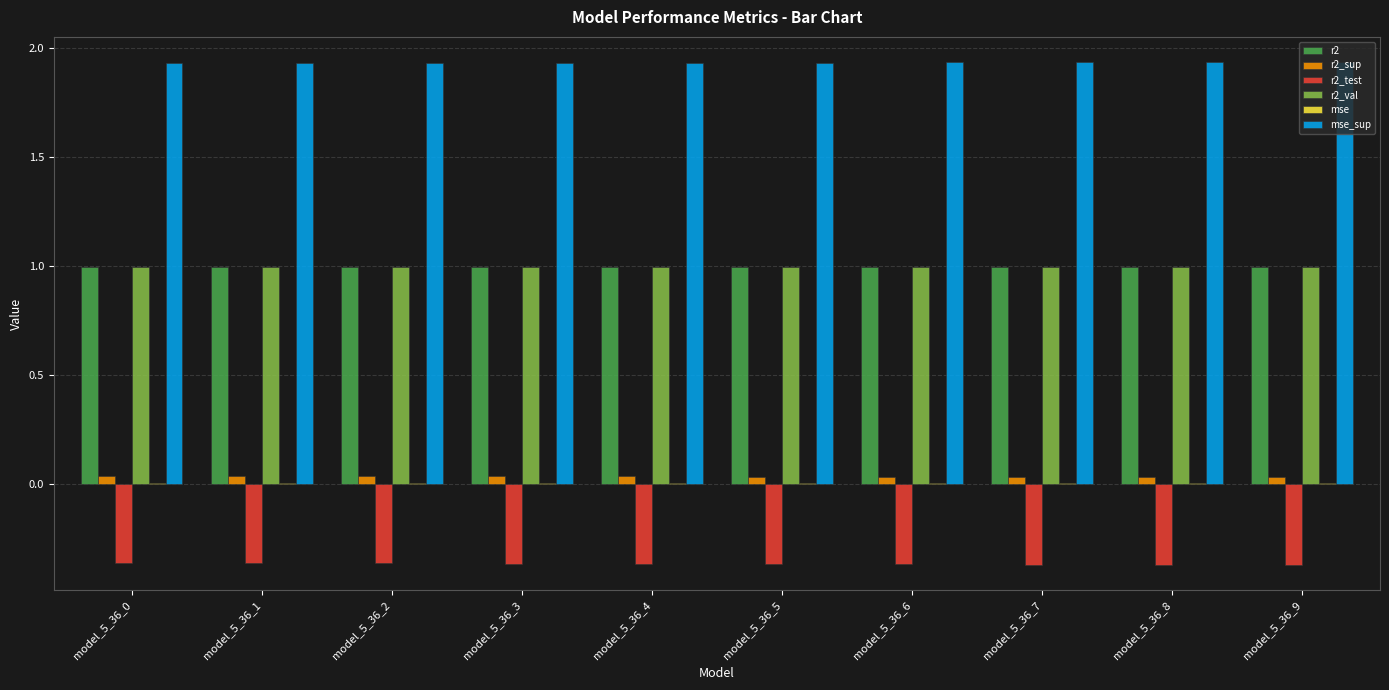

True or false: r2_val has a value of 1.0 at model_5_36_0.

True